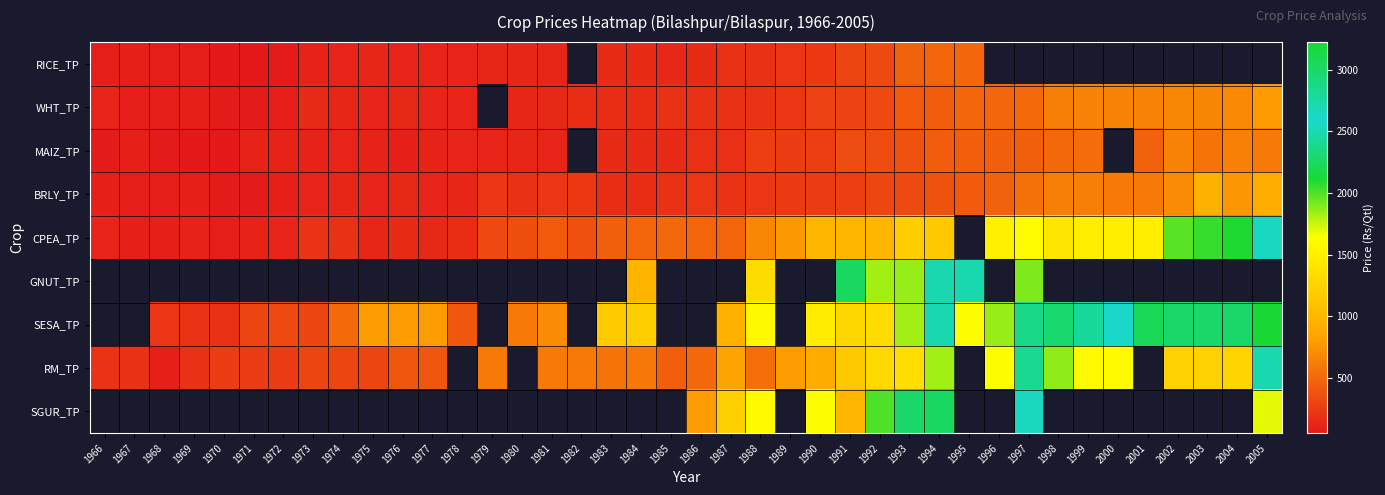

Is it true that RM_TP equals 834.0 at 1987?

True